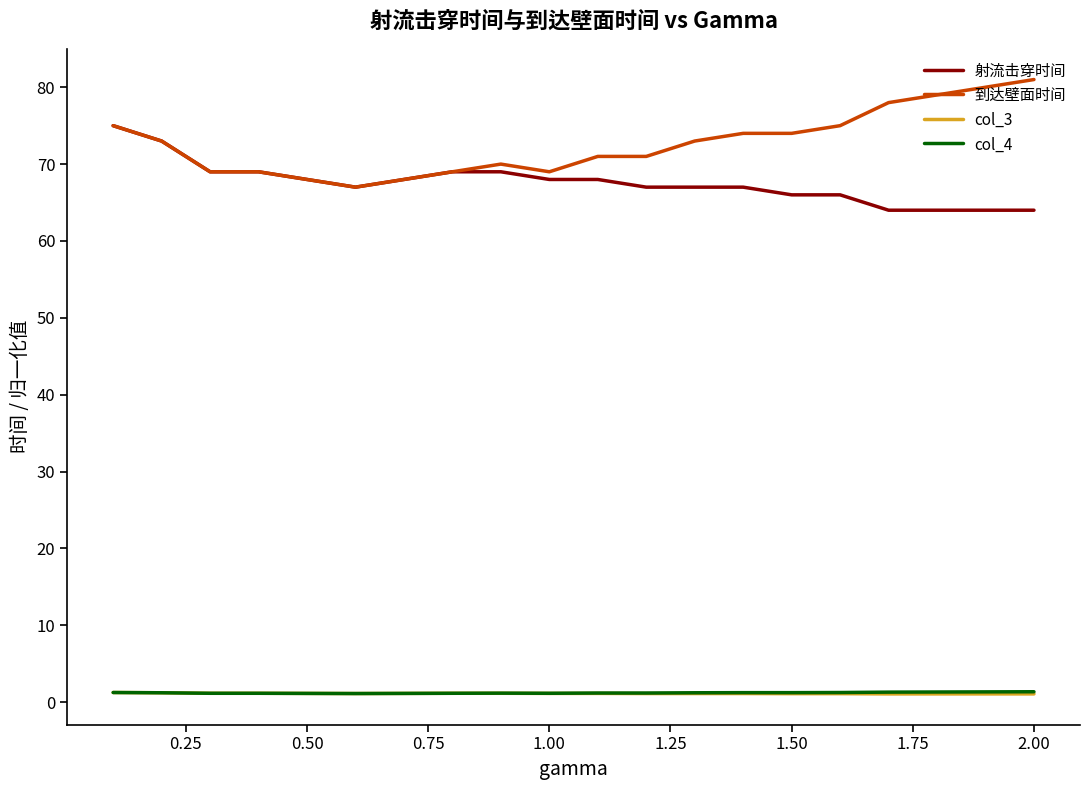

What is the minimum value for col_3?

1.1